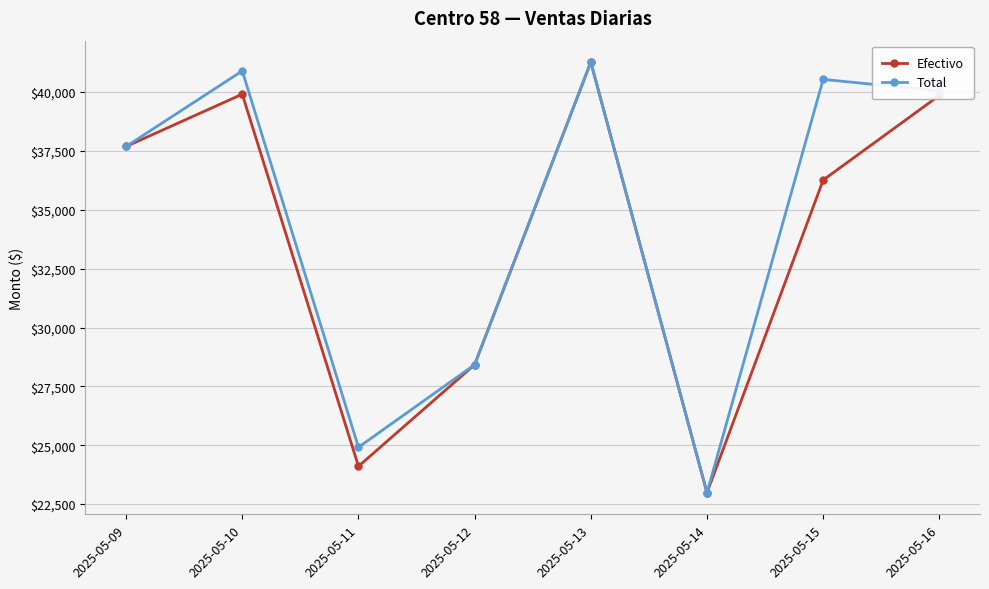

Is it true that Efectivo equals 61613.5 at 2025-05-09?

False